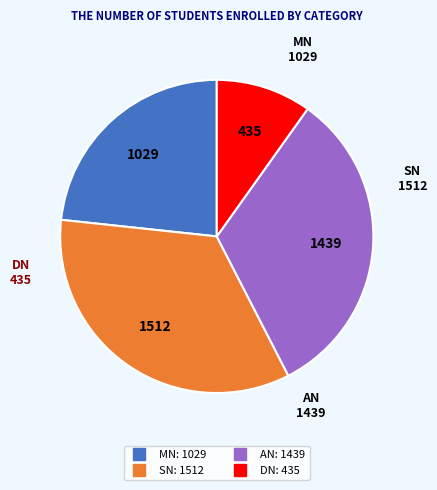

Combined, do DN and MN account for over 50%?

No